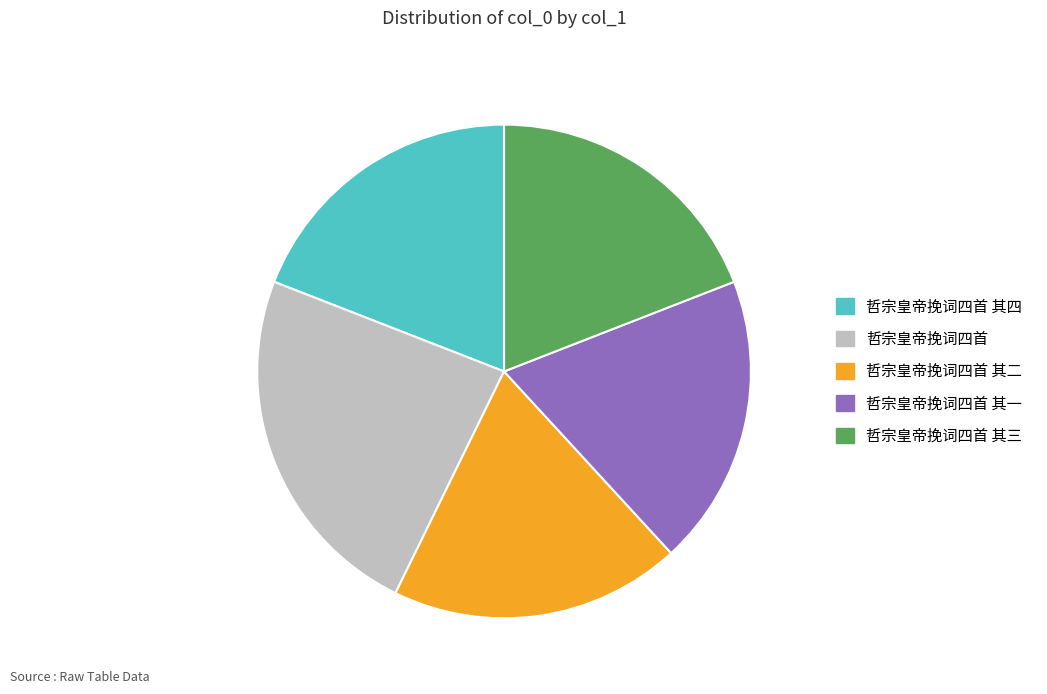

Does 哲宗皇帝挽词四首 其三 account for over 50% of the chart?

No